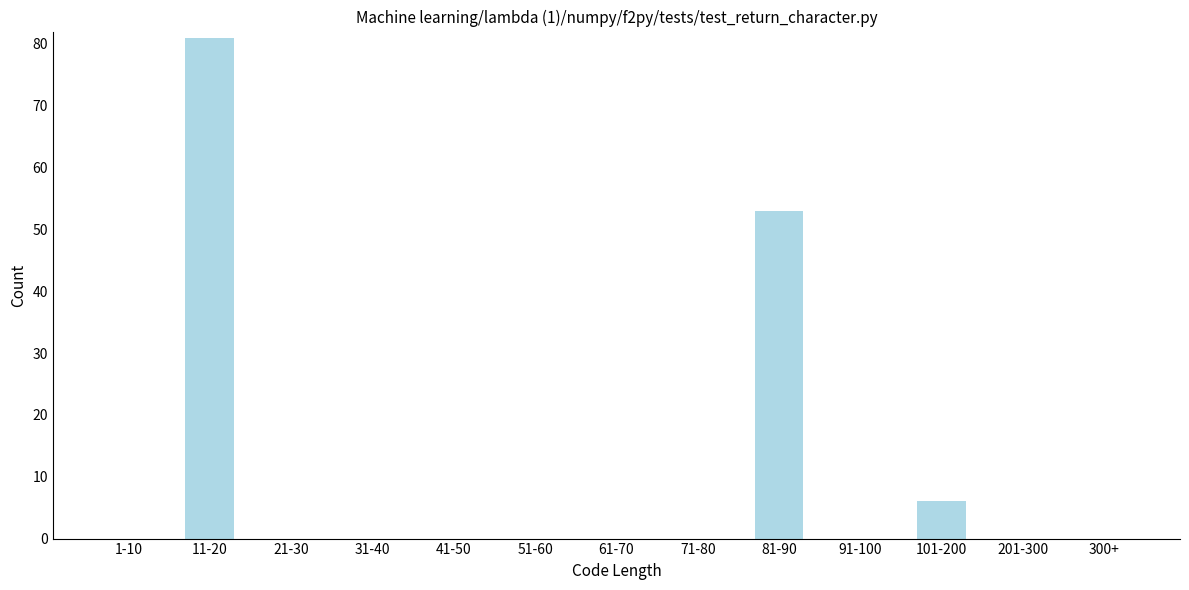

Reading left to right, list all the values displayed in this chart.

1-10=0	11-20=81	21-30=0	31-40=0	41-50=0	51-60=0	61-70=0	71-80=0	81-90=53	91-100=0	101-200=6	201-300=0	300+=0